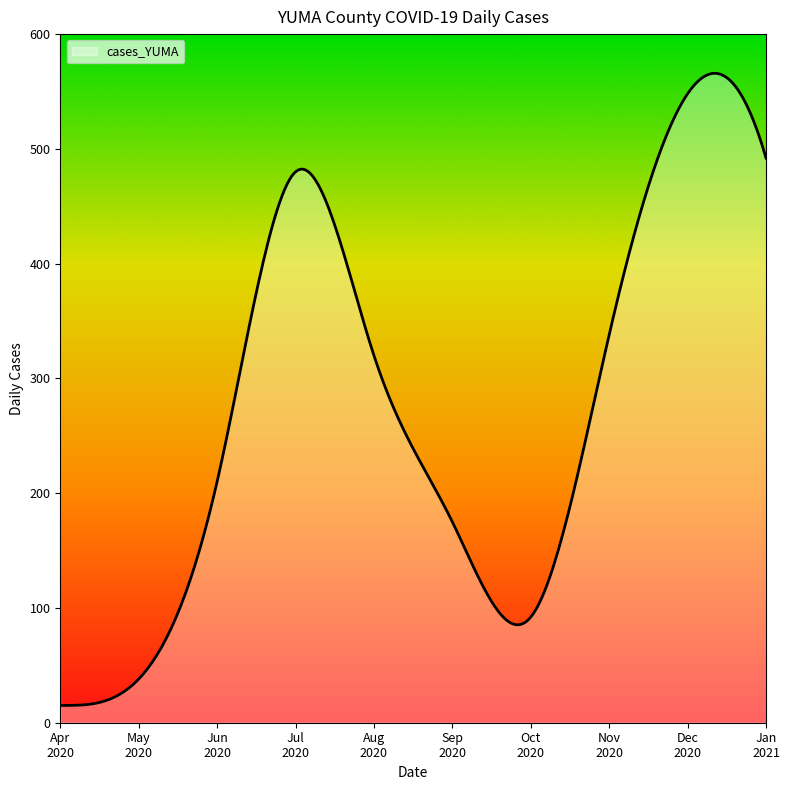

What is the maximum value shown in the chart?

565.8